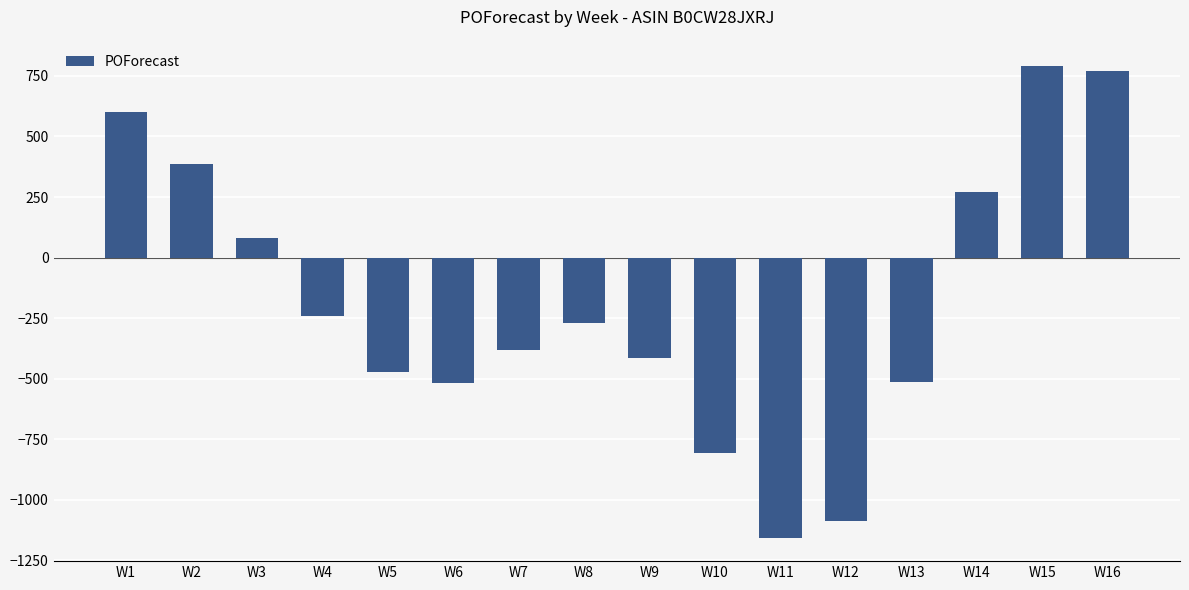

The value at W12 is -1088. True or false?

True